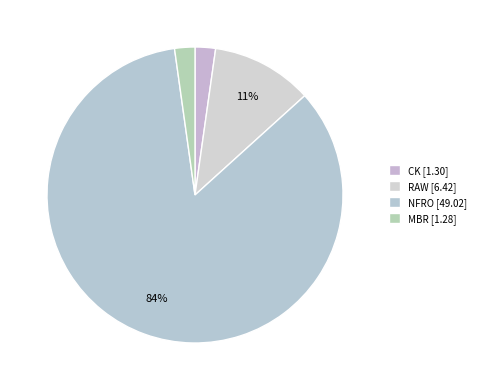

How many segments does this pie chart have?

4